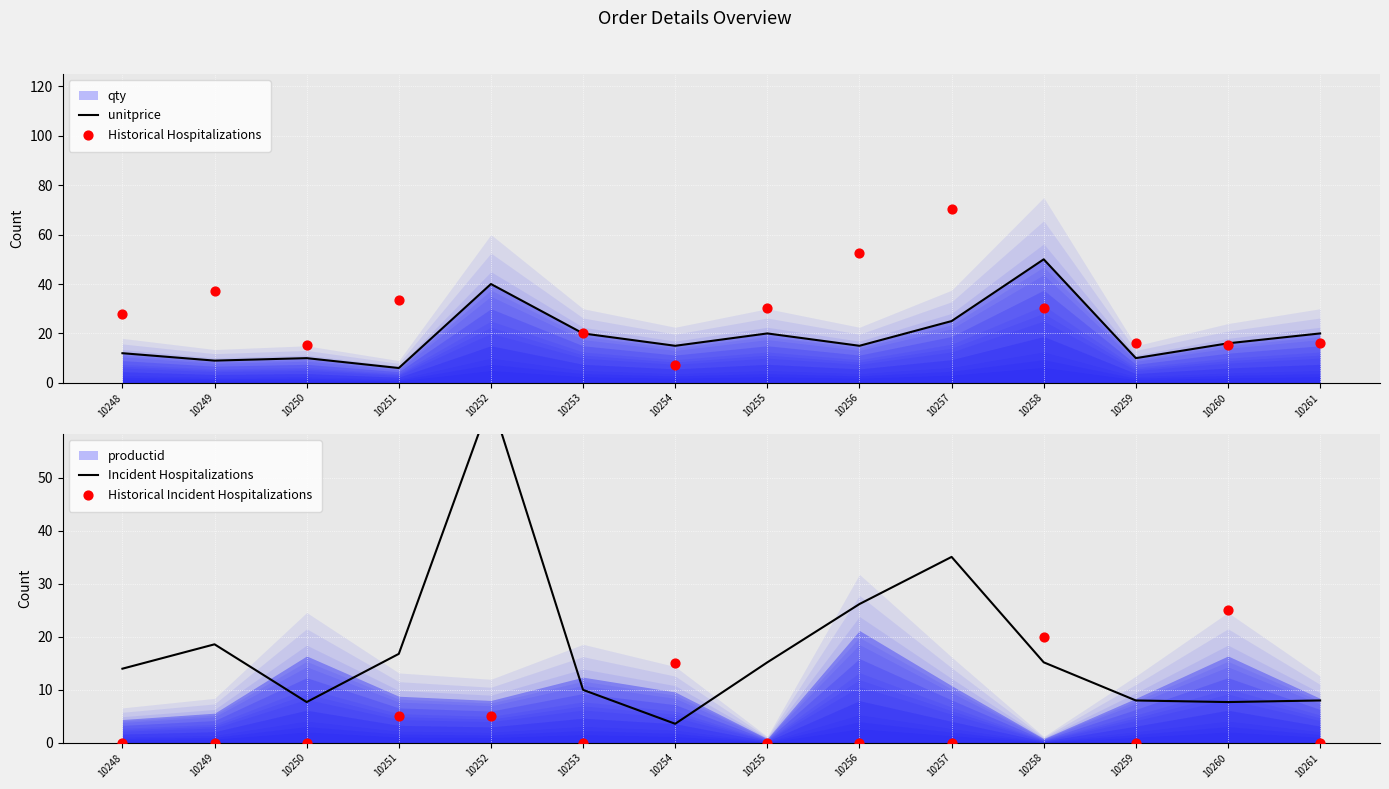

What is the total value across all series at 10256?

93.6